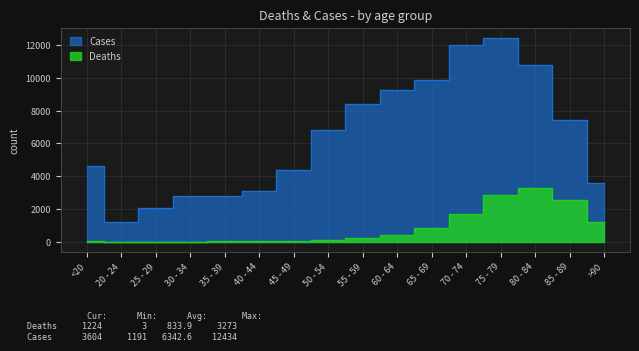

List the labels in order of Deaths value, smallest first.

25 - 29, 20 - 24, 30 - 34, <20, 35 - 39, 40 - 44, 45 - 49, 50 - 54, 55 - 59, 60 - 64, 65 - 69, >90, 70 - 74, 85 - 89, 75 - 79, 80 - 84